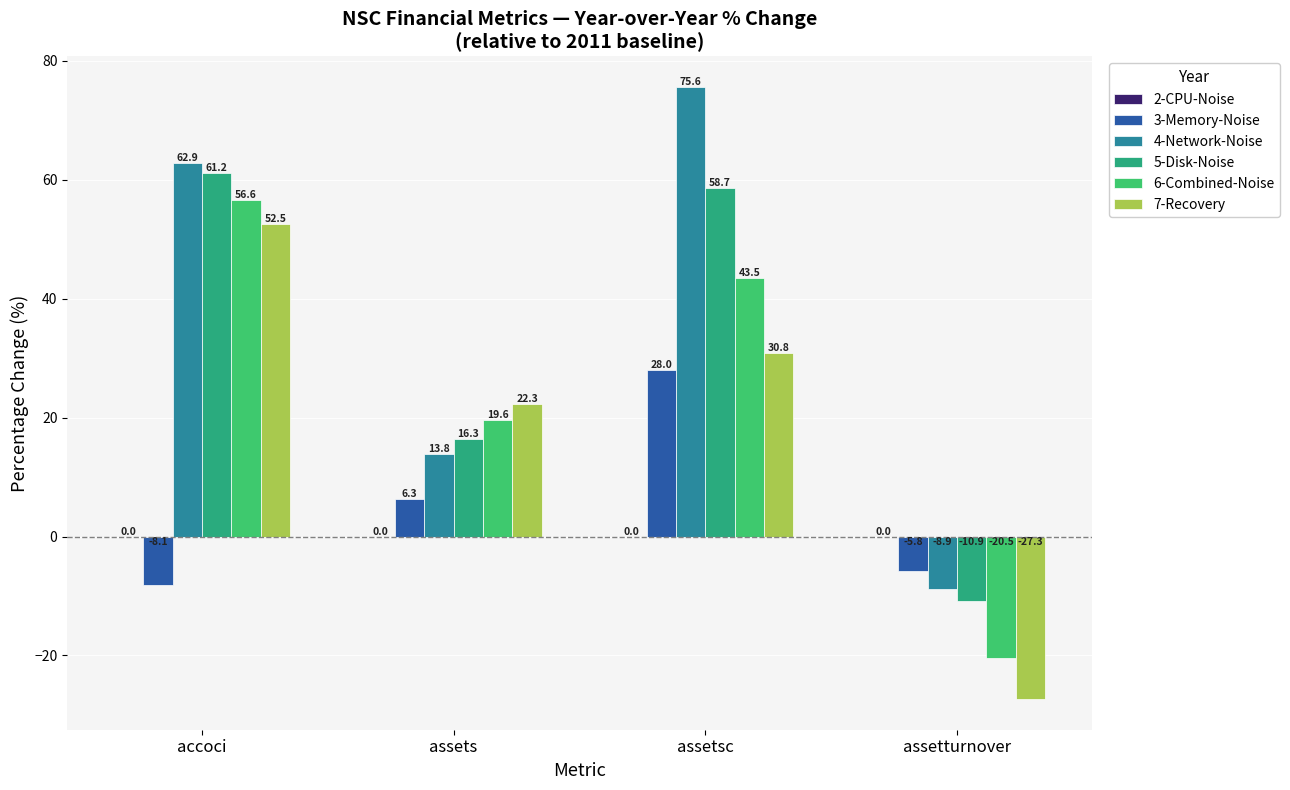

At which label does 6-Combined-Noise first exceed 43?

accoci